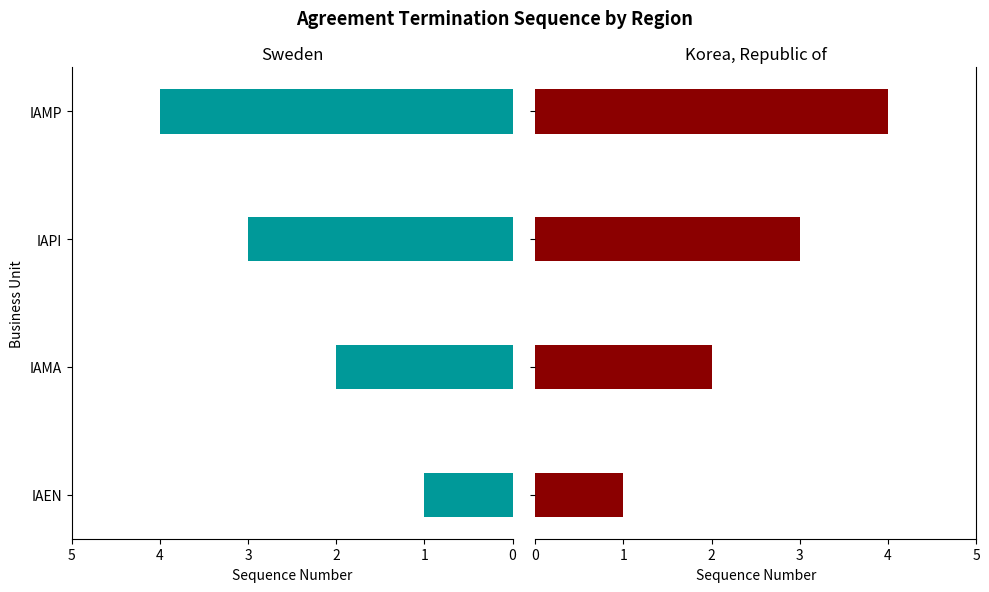

How many series are shown in this chart?

2